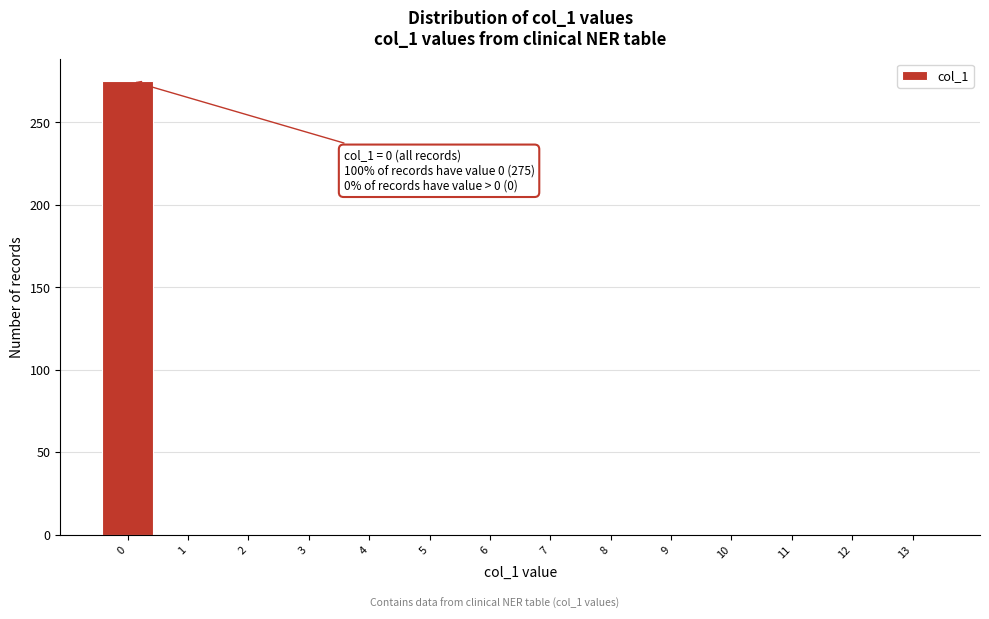

Reading right to left, list all the values displayed in this chart.

13=0	12=0	11=0	10=0	9=0	8=0	7=0	6=0	5=0	4=0	3=0	2=0	1=0	0=275